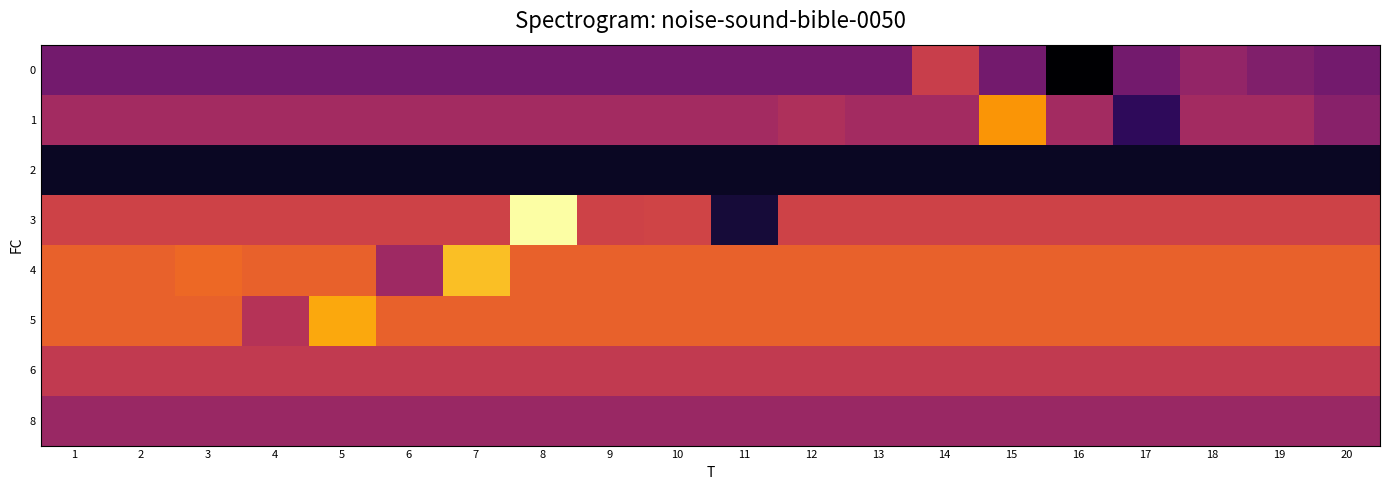

Reading left to right, transcribe all the data shown in this chart.

0: 1=4.9	2=4.9	3=4.9	4=4.9	5=4.9	6=4.9	7=4.9	8=4.9	9=4.9	10=4.9	11=4.9	12=4.9	13=4.9	14=6.4	15=4.9	16=2.6	17=4.9	18=5.4	19=5.1	20=4.9
1: 1=5.7	2=5.7	3=5.7	4=5.7	5=5.7	6=5.7	7=5.7	8=5.7	9=5.7	10=5.7	11=5.7	12=5.9	13=5.7	14=5.7	15=8.0	16=5.7	17=3.7	18=5.7	19=5.7	20=5.2
2: 1=3.1	2=3.1	3=3.1	4=3.1	5=3.1	6=3.1	7=3.1	8=3.1	9=3.1	10=3.1	11=3.1	12=3.1	13=3.1	14=3.1	15=3.1	16=3.1	17=3.1	18=3.1	19=3.1	20=3.1
3: 1=6.5	2=6.5	3=6.5	4=6.5	5=6.5	6=6.5	7=6.5	8=9.6	9=6.5	10=6.5	11=3.3	12=6.5	13=6.5	14=6.5	15=6.5	16=6.5	17=6.5	18=6.5	19=6.5	20=6.5
4: 1=7.1	2=7.1	3=7.3	4=7.1	5=7.1	6=5.6	7=8.6	8=7.1	9=7.1	10=7.1	11=7.1	12=7.1	13=7.1	14=7.1	15=7.1	16=7.1	17=7.1	18=7.1	19=7.1	20=7.1
5: 1=7.1	2=7.1	3=7.1	4=6.0	5=8.3	6=7.1	7=7.1	8=7.1	9=7.1	10=7.1	11=7.1	12=7.1	13=7.1	14=7.1	15=7.1	16=7.1	17=7.1	18=7.1	19=7.1	20=7.1
6: 1=6.2	2=6.2	3=6.2	4=6.2	5=6.2	6=6.2	7=6.2	8=6.2	9=6.2	10=6.2	11=6.2	12=6.2	13=6.2	14=6.2	15=6.2	16=6.2	17=6.2	18=6.2	19=6.2	20=6.2
8: 1=5.5	2=5.5	3=5.5	4=5.5	5=5.5	6=5.5	7=5.5	8=5.5	9=5.5	10=5.5	11=5.5	12=5.5	13=5.5	14=5.5	15=5.5	16=5.5	17=5.5	18=5.5	19=5.5	20=5.5